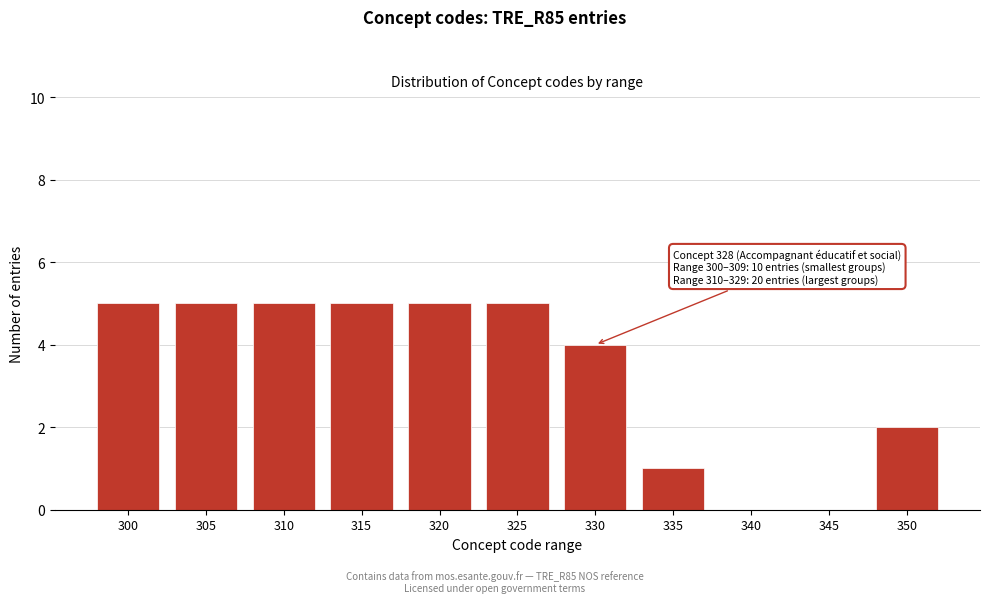

Reading left to right, transcribe all the data shown in this chart.

300=5	305=5	310=5	315=5	320=5	325=5	330=4	335=1	340=0	345=0	350=2